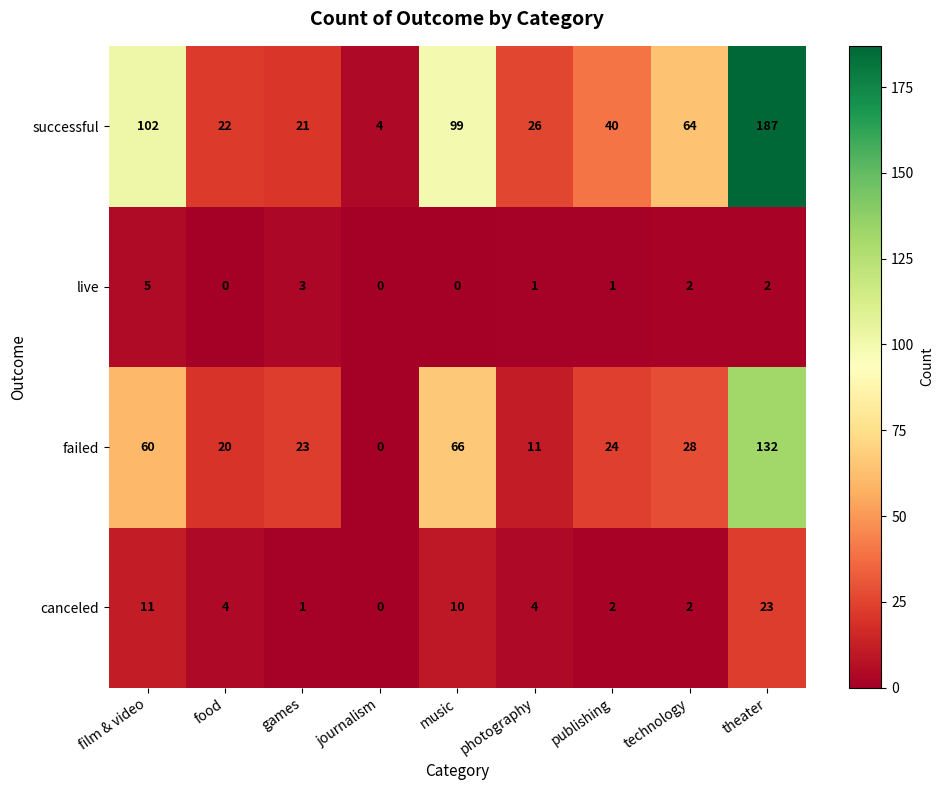

What is the difference between the highest and lowest values at theater?

185